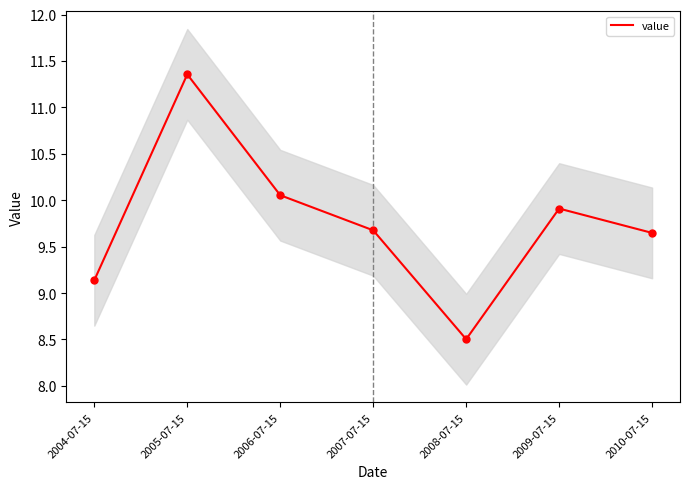

What is the change in value from 2006-07-15 to 2008-07-15?

-1.6